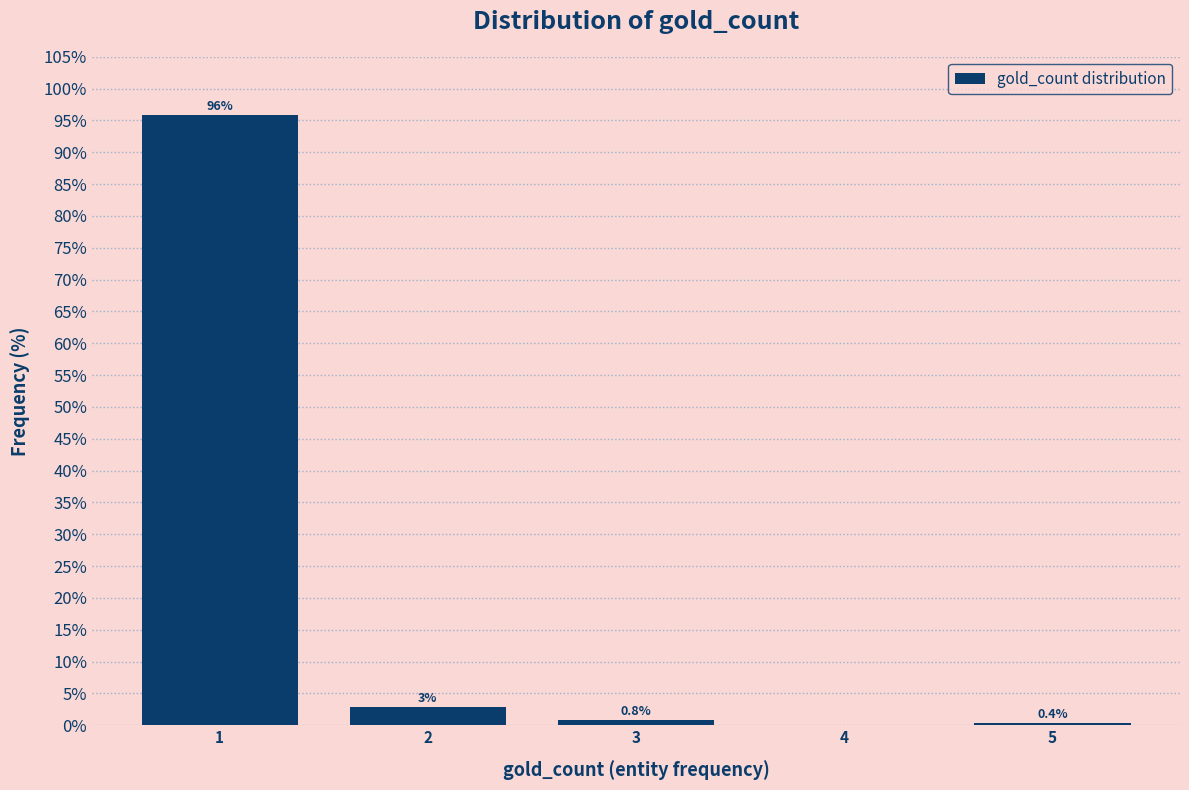

Over which range of the x-axis is the bar tallest?

0.5 to 1.5